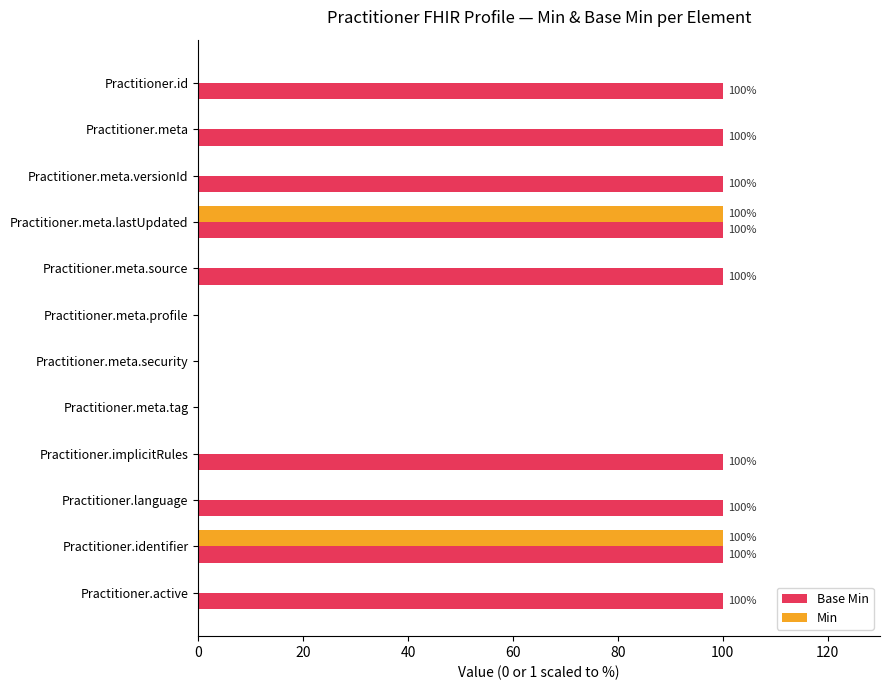

Is the value of Min at Practitioner.meta.profile greater than the value of Base Min at Practitioner.meta.source?

No